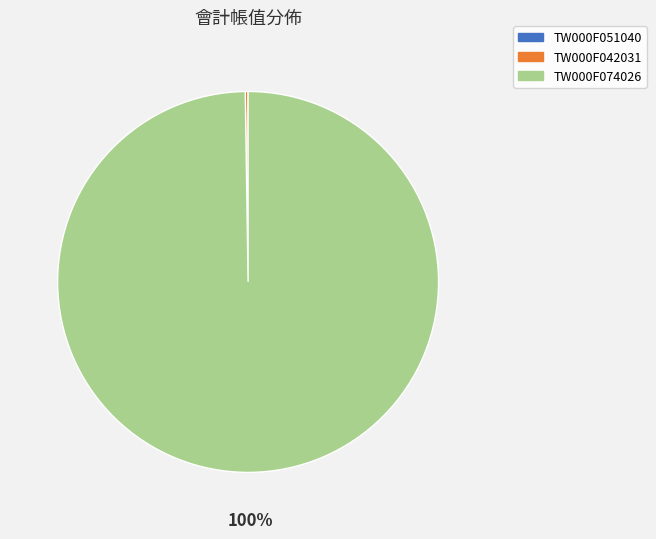

What is the largest slice in the pie chart?

TW000F074026